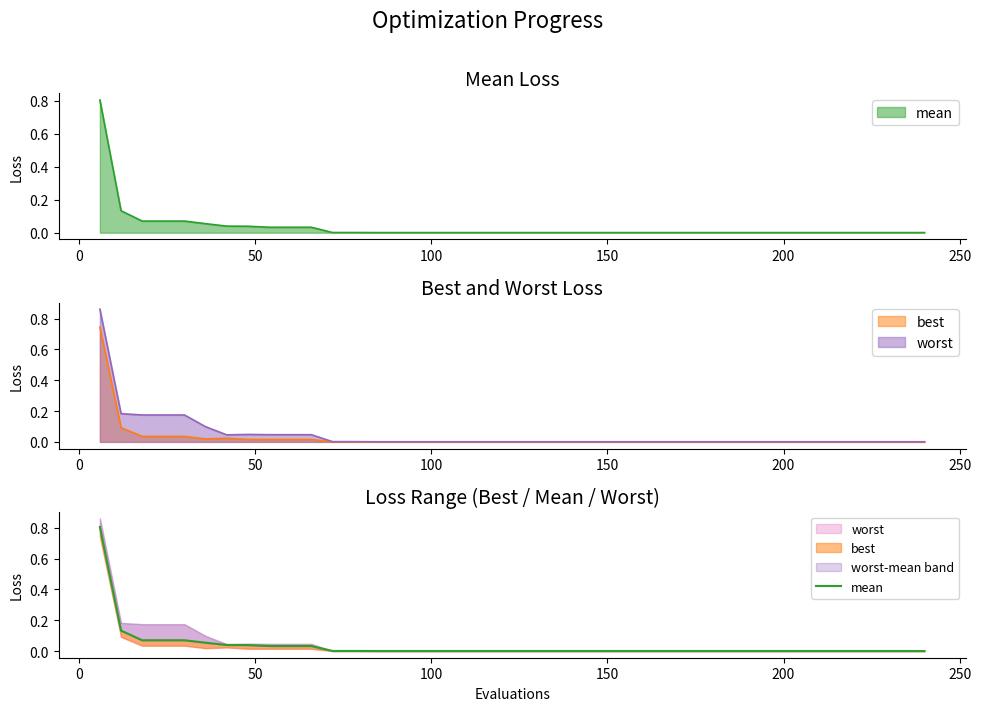

Reading right to left, what are all the values shown in this chart?

0.0	0.0	0.0	0.0	0.0	0.0	0.0	0.0	0.0	0.0	0.0	0.0	0.0	0.0	0.0	0.0	0.0	0.0	0.0	0.0	0.0	0.0	0.0	0.0	0.0	0.0	0.0	0.0	0.0	0.0	0.0	0.0	0.0	0.0	0.1	0.1	0.1	0.1	0.1	0.8